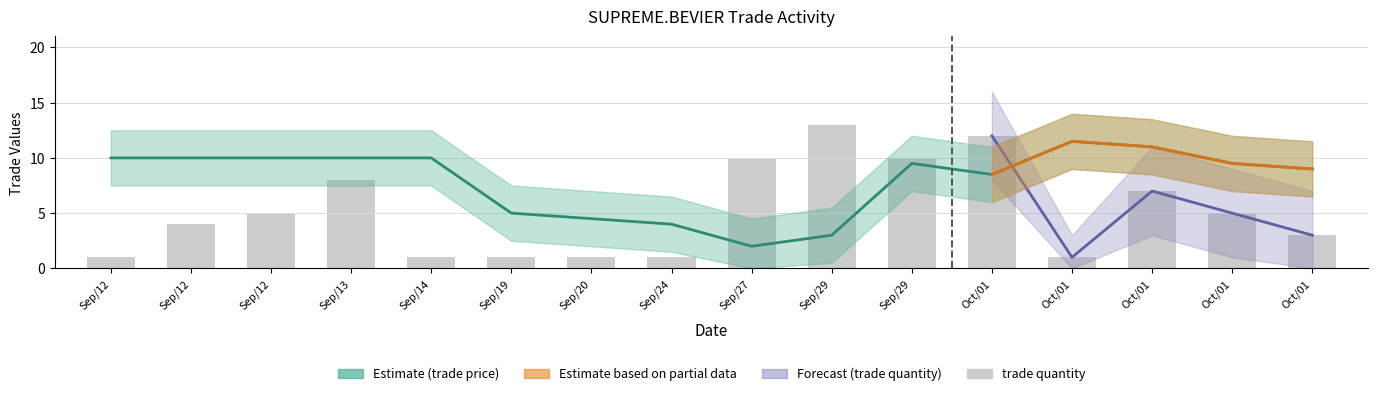

The trade price series shows 9.5 at Oct/01. True or false?

True